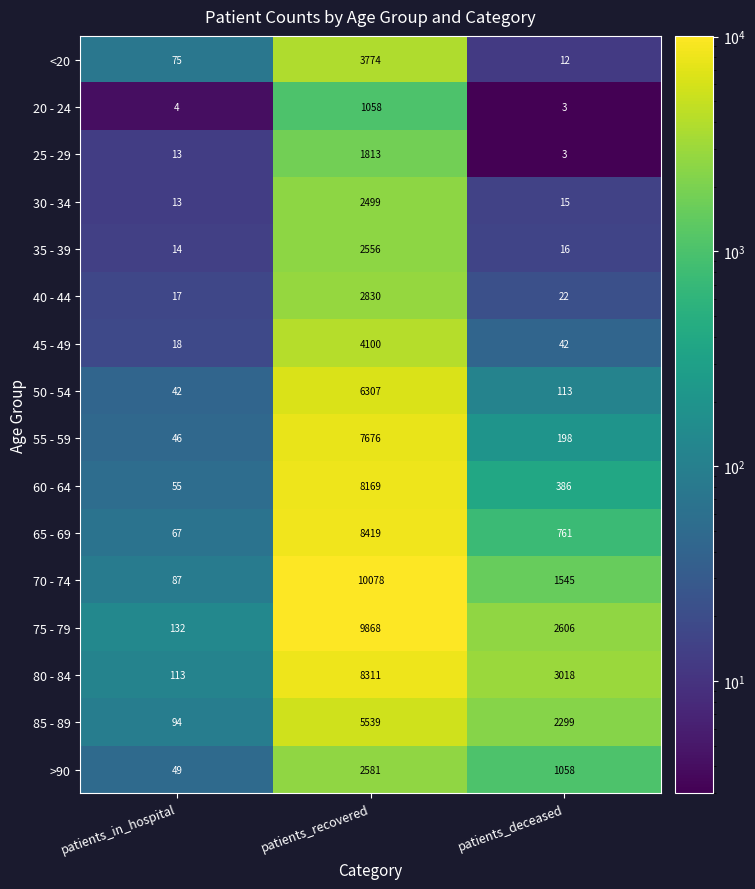

What is the sum of all 25 - 29 values?

1829